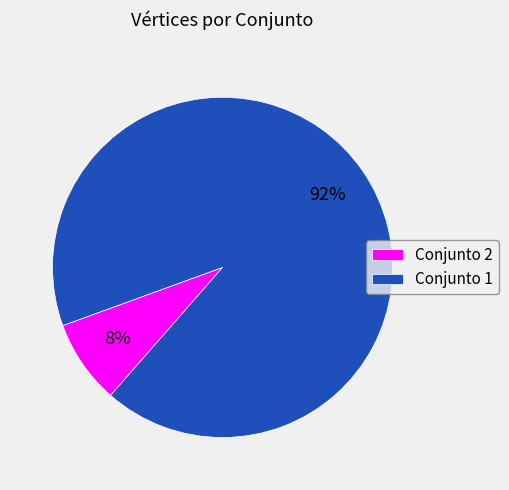

To the nearest percent, what portion does Conjunto 1 represent?

92%